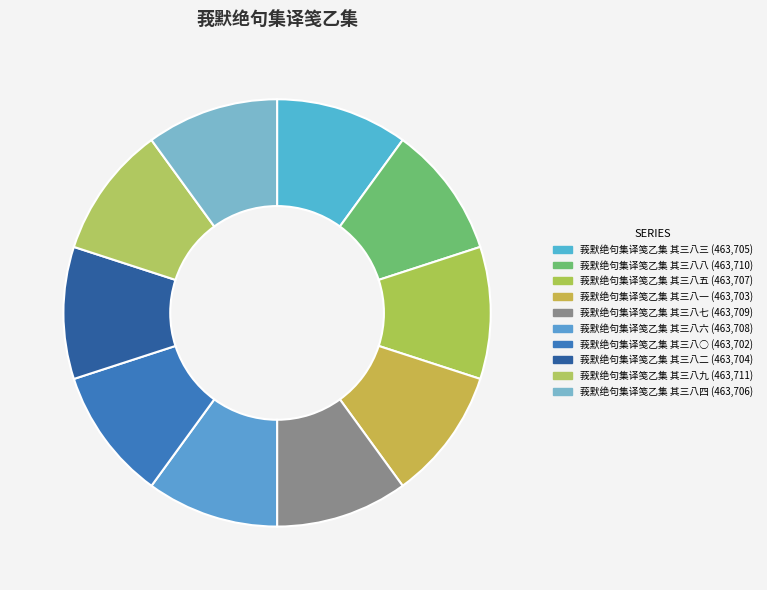

To the nearest percent, what is the average slice percentage?

10%